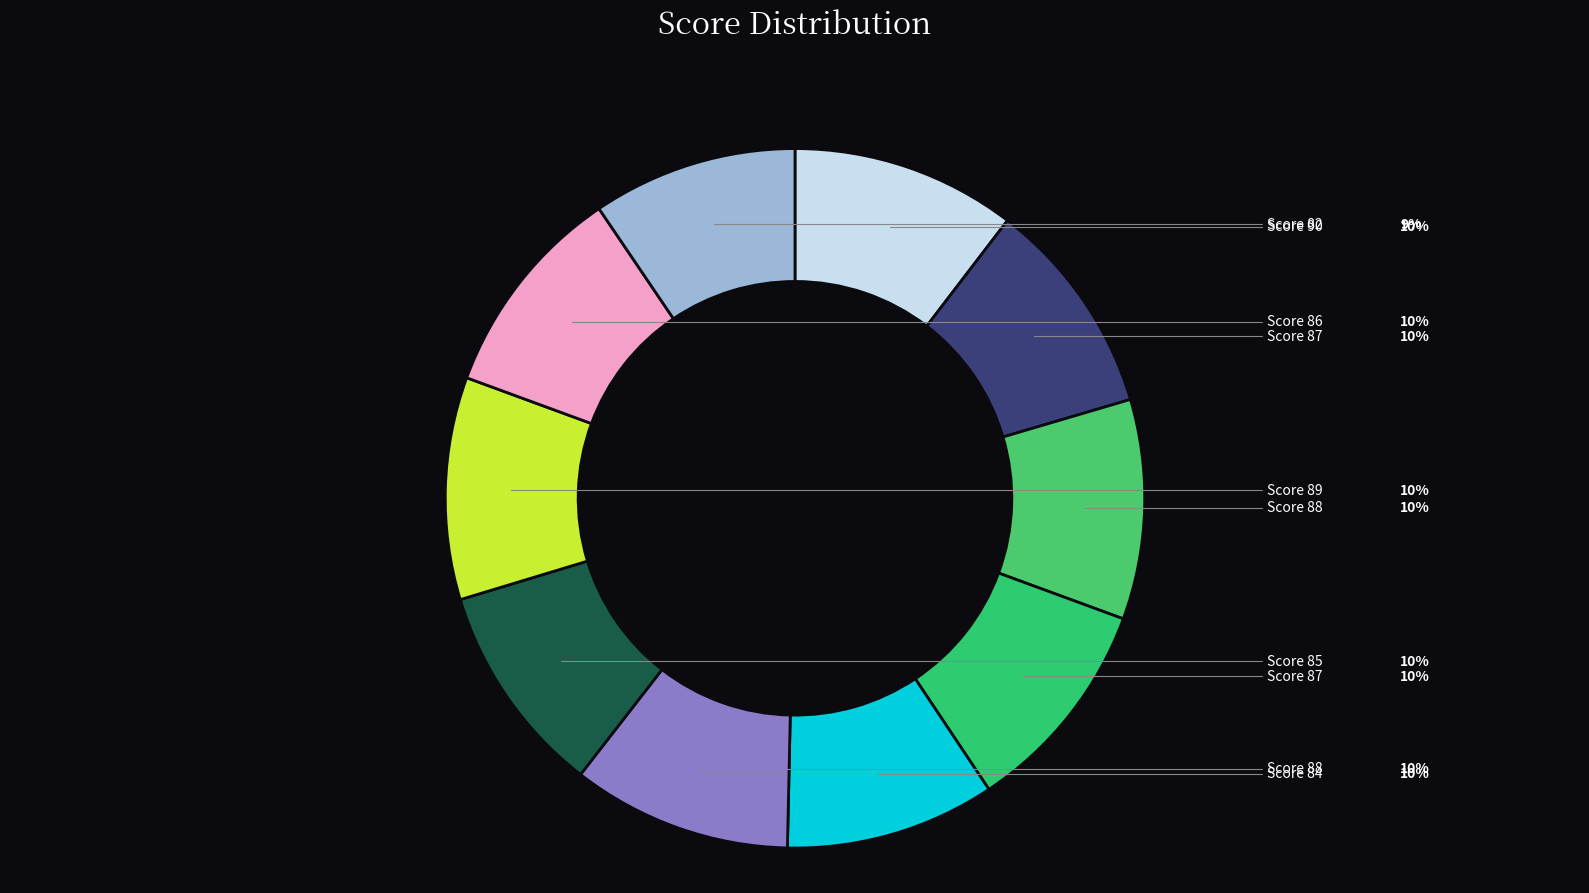

Count the number of slices in the pie.

10